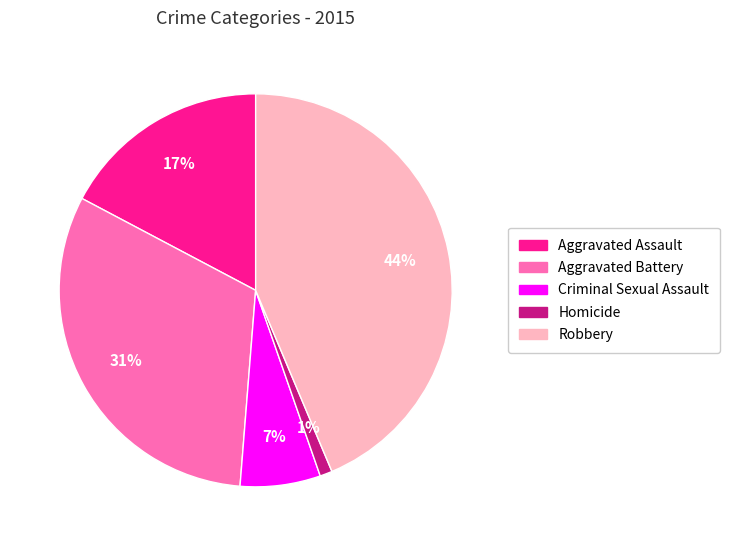

To the nearest percent, what portion does Robbery represent?

44%